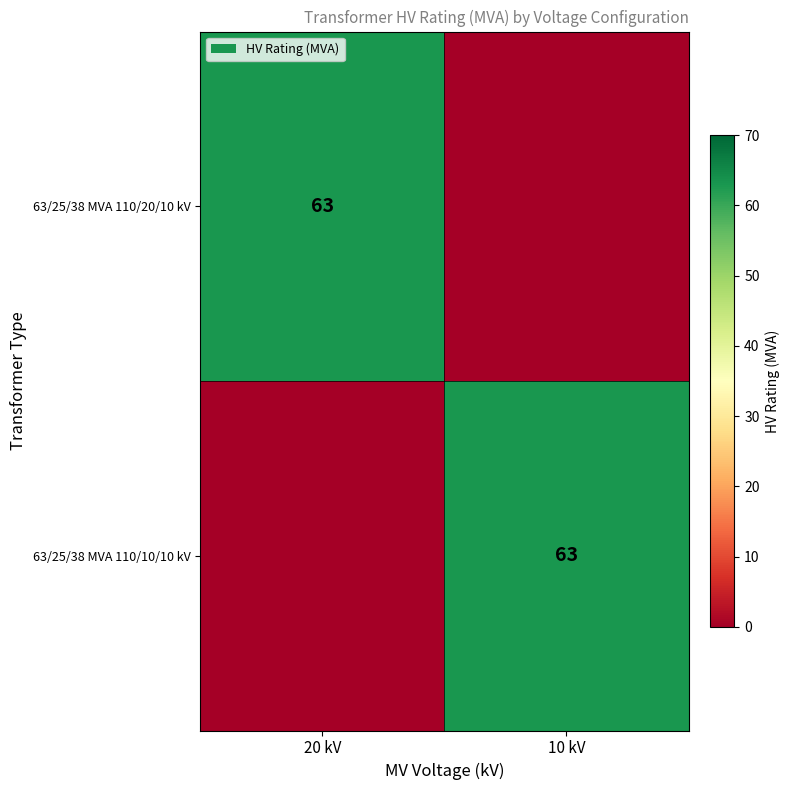

Which label corresponds to the largest value in the chart?

20 kV